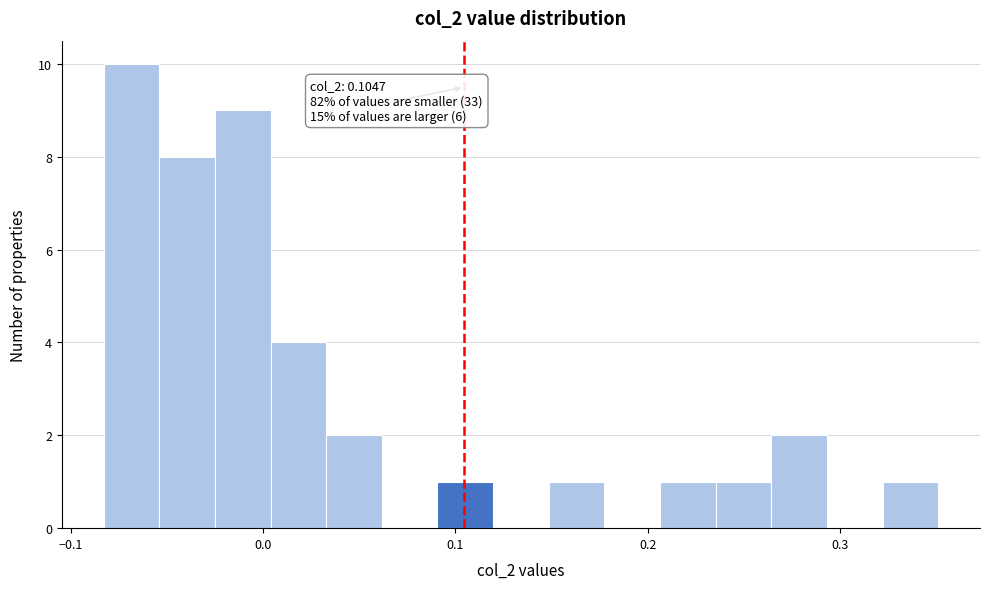

Read against the x-axis, roughly where is the centre of the tallest bar?

-0.07